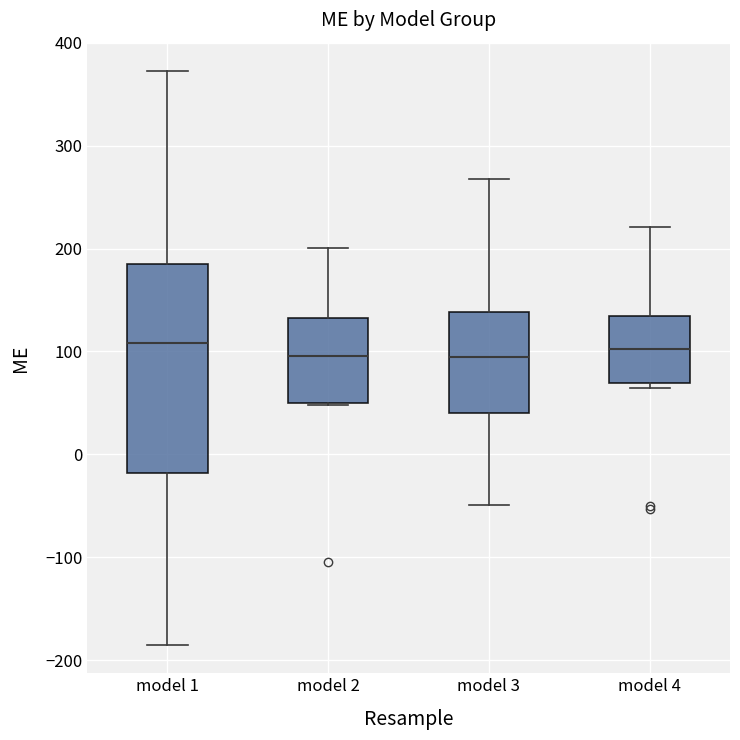

Where is the lower edge of the box for model 1 on the y-axis? The values are not printed on the chart, so give them approximately, as read against the axis.

-20